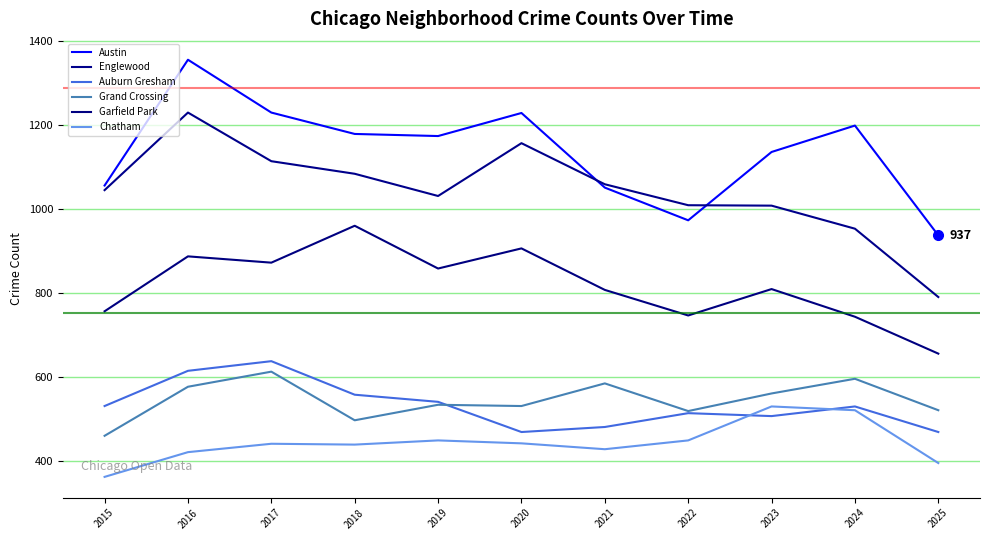

What is the highest value of the Auburn Gresham series?

637